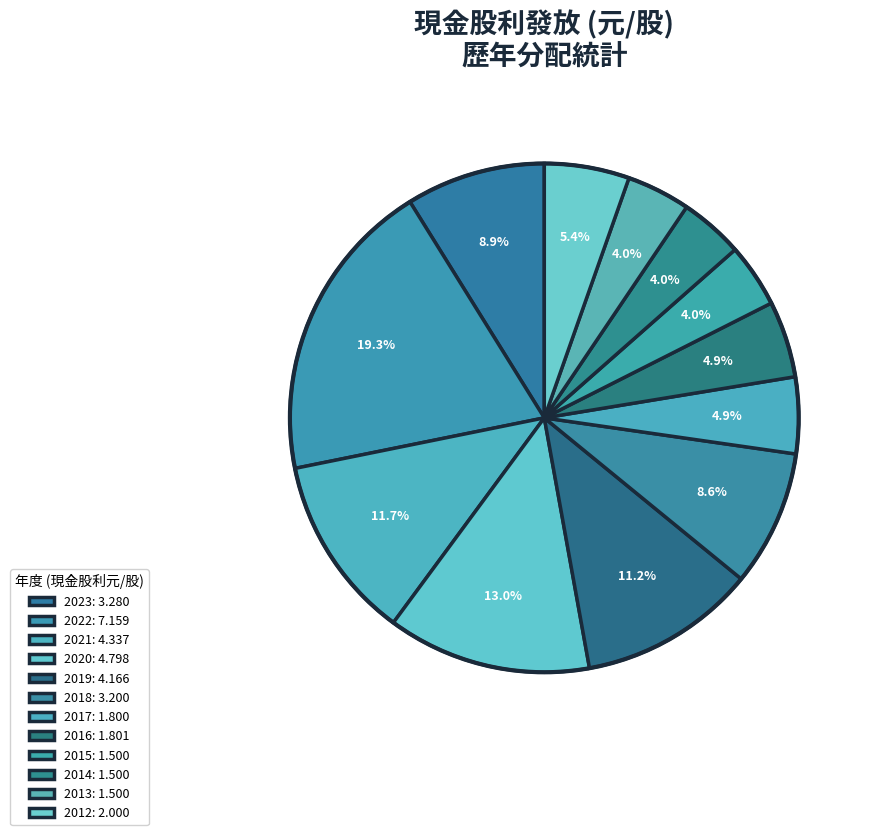

What is the ratio of the value at 2015 to the value at 2014?

1.0